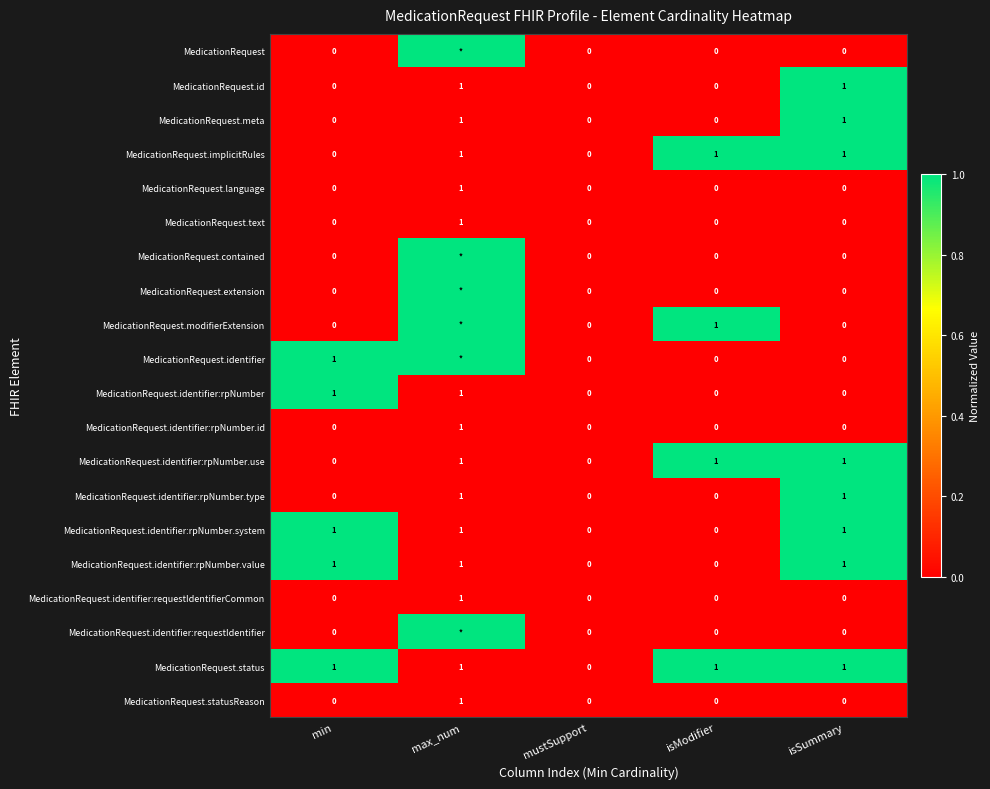

What is the sum of all MedicationRequest.identifier:rpNumber.value values?

3